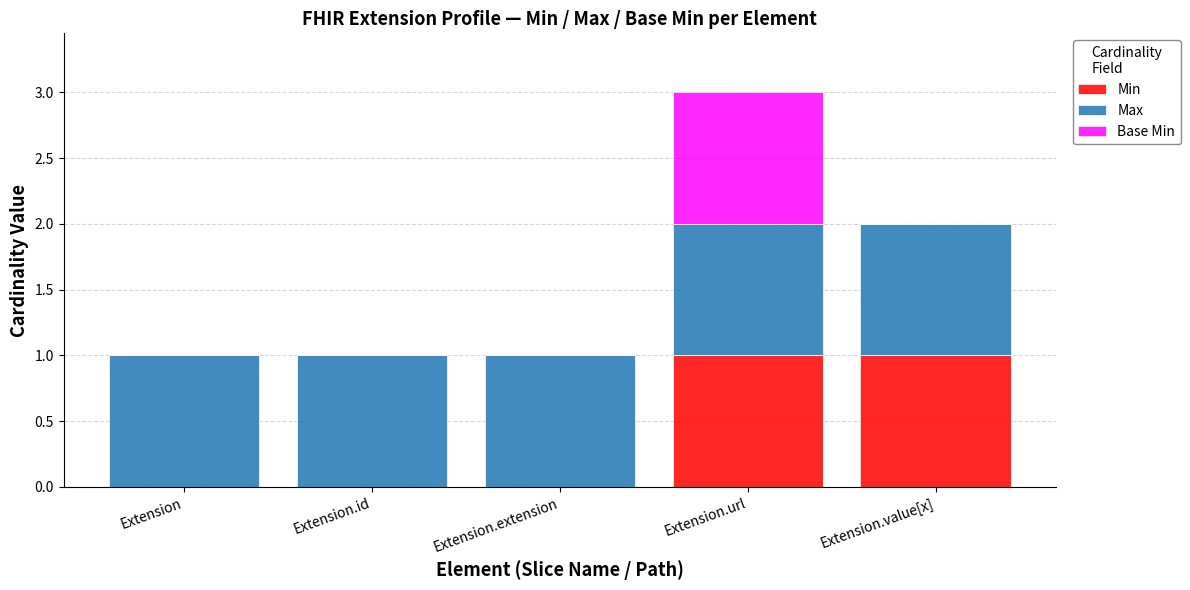

Does the chart contain stacked bars?

Yes